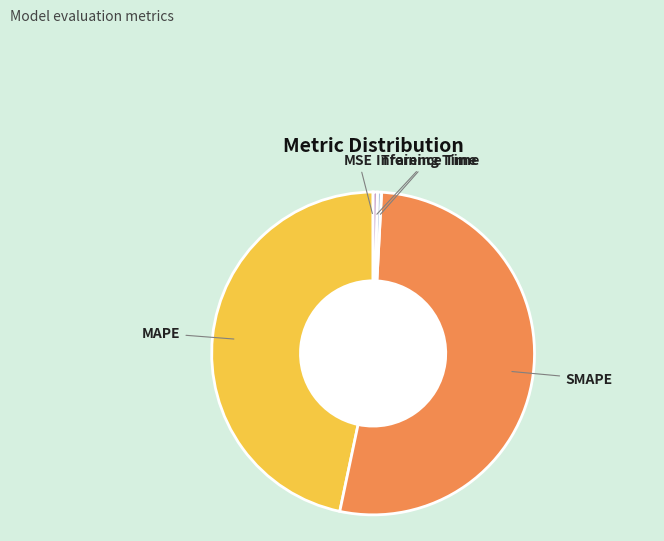

True or false: MAPE accounts for 52% of the total.

False